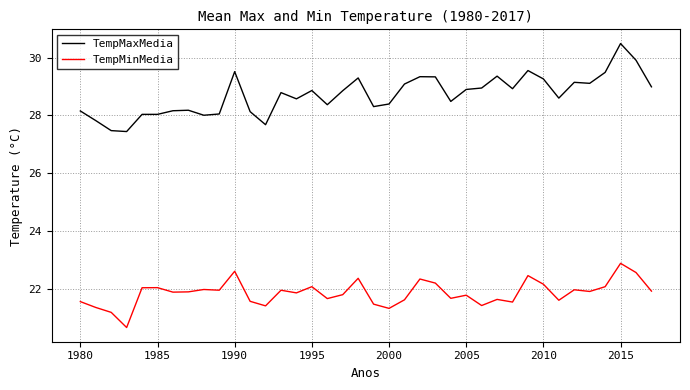

How many values in the TempMinMedia series are below 21?

1